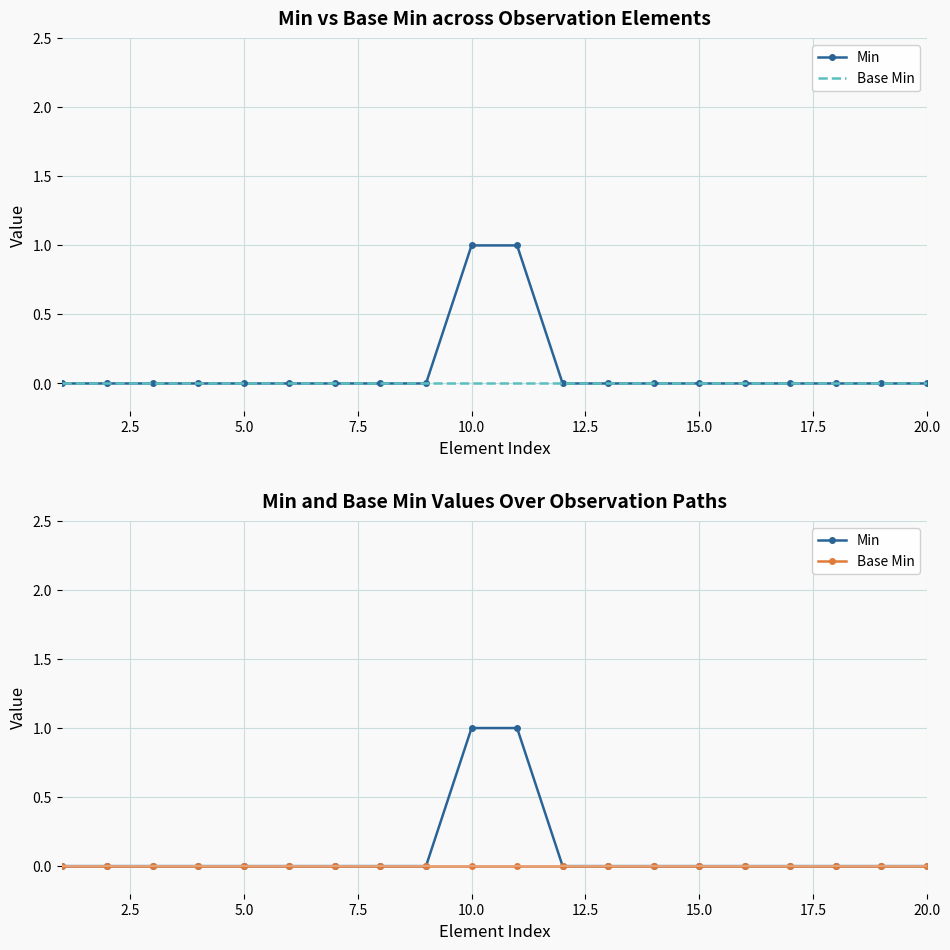

What are all the series names shown in the legend?

Min, Base Min